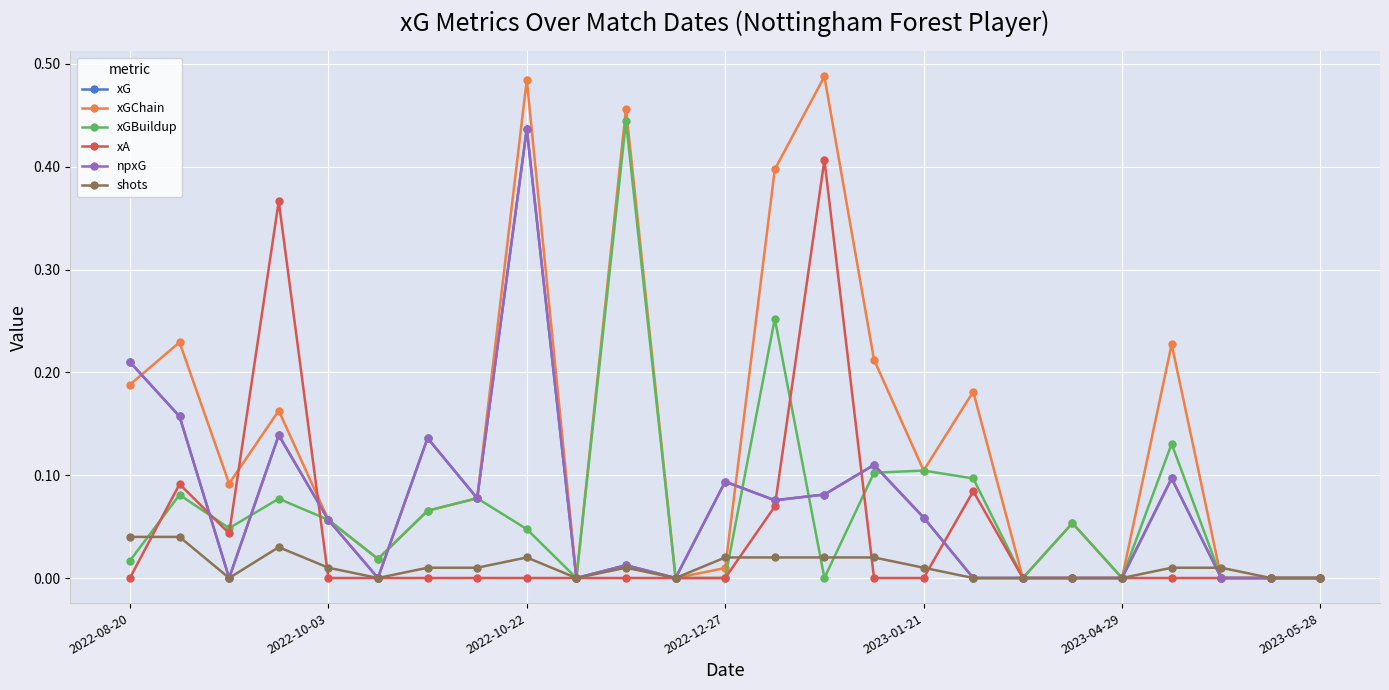

Is this an area chart (filled region under the line)?

No